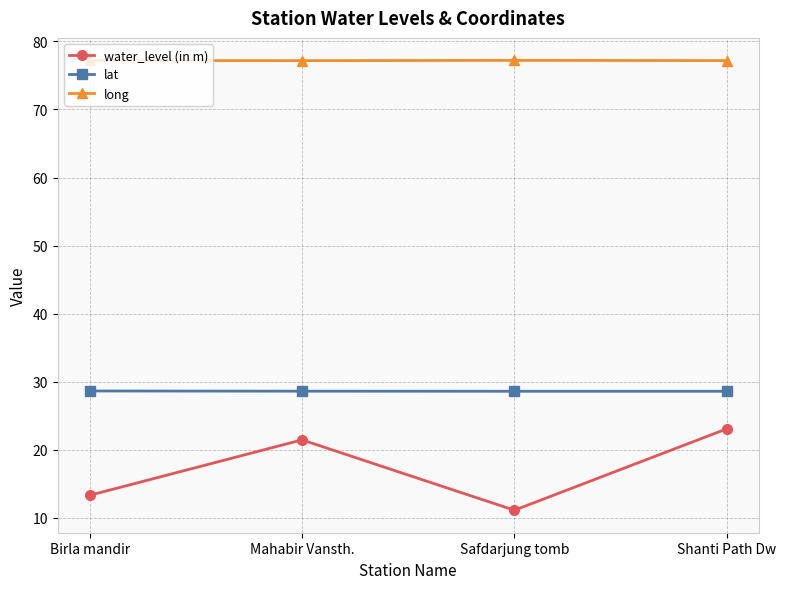

True or false: water_level (in m) and long cross at least once.

False